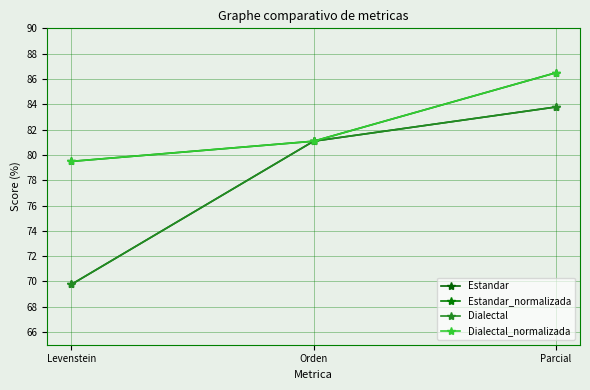

Read the Dialectal_normalizada value at Parcial.

86.5